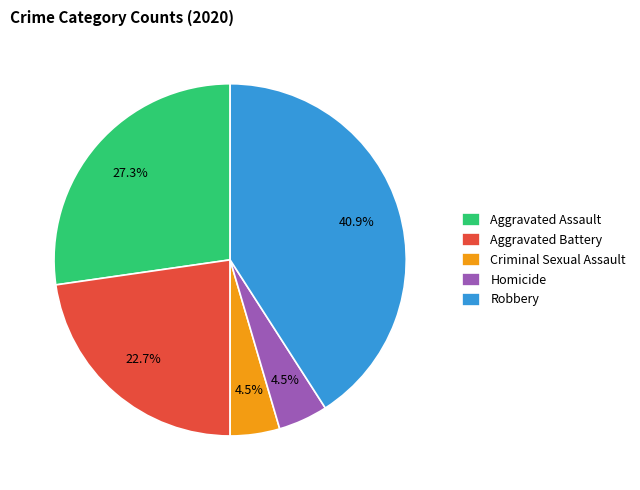

What is the total percentage of Criminal Sexual Assault and Aggravated Assault?

31.8%